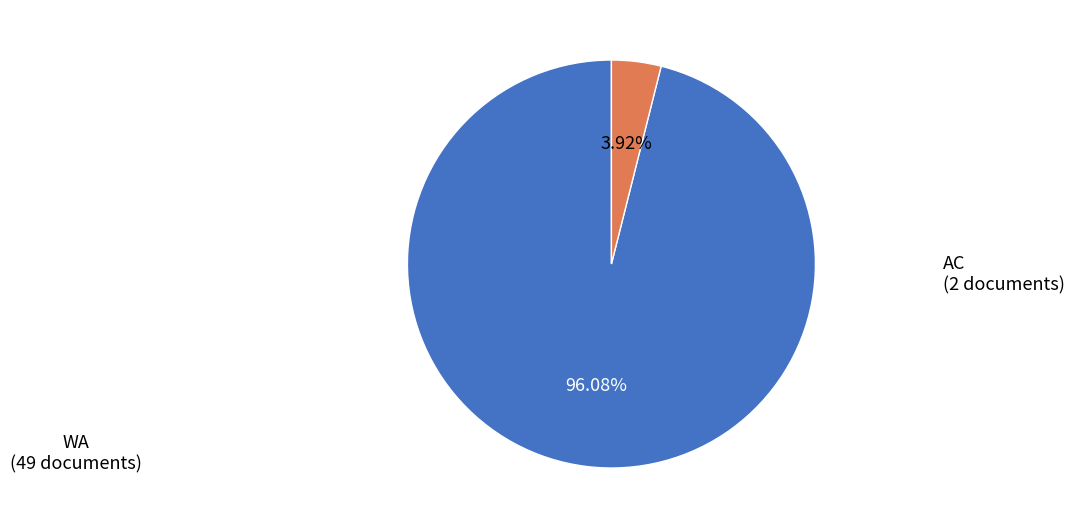

How many slices are in this pie chart?

2